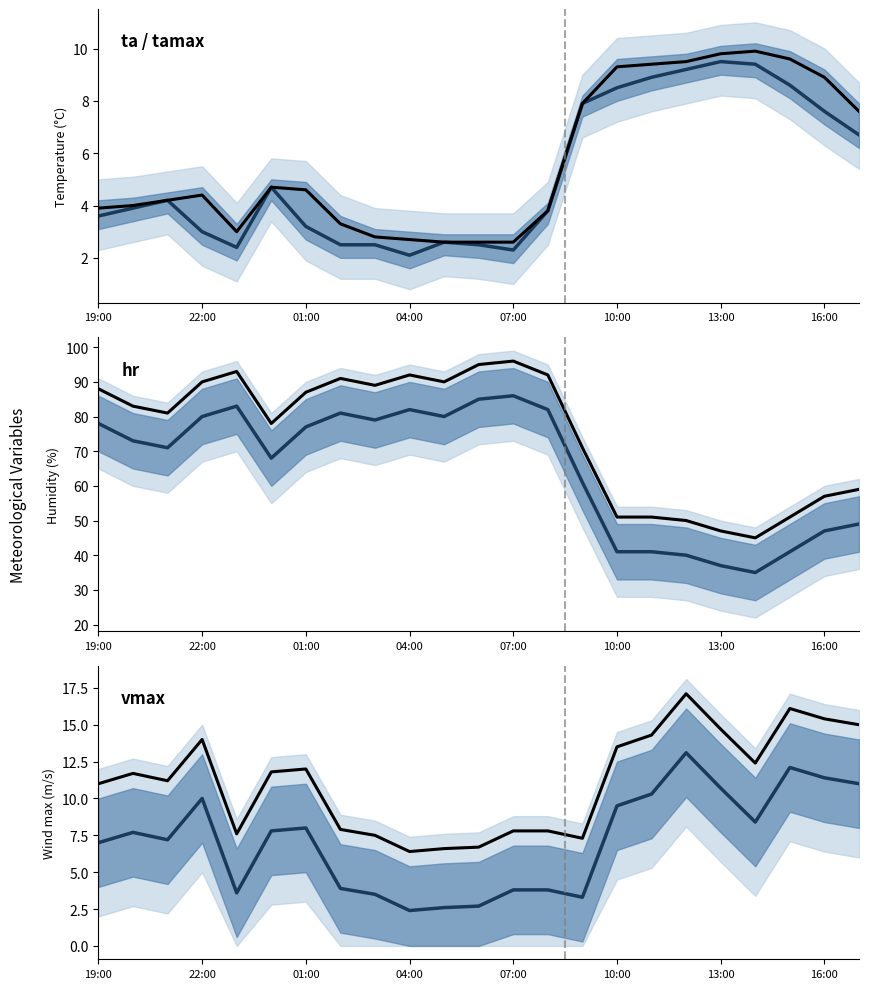

At how many categories does at least one series exceed 77?

14